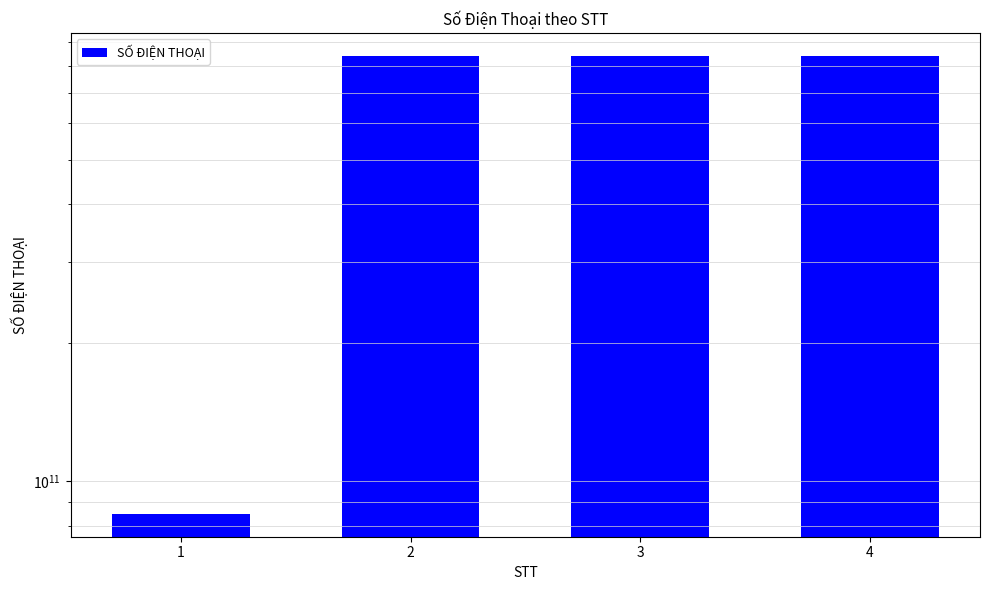

Does the chart contain any negative values?

No